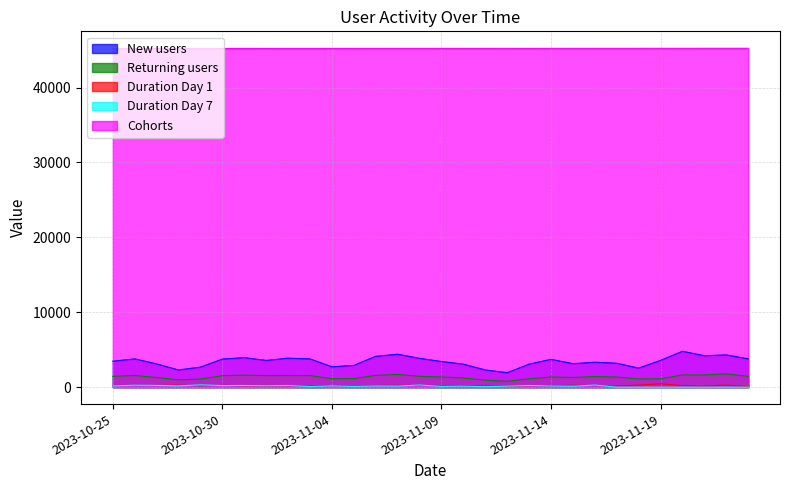

Rank the series by their maximum value, from lowest to highest.

Duration Day 7, Duration Day 1, Returning users, New users, Cohorts